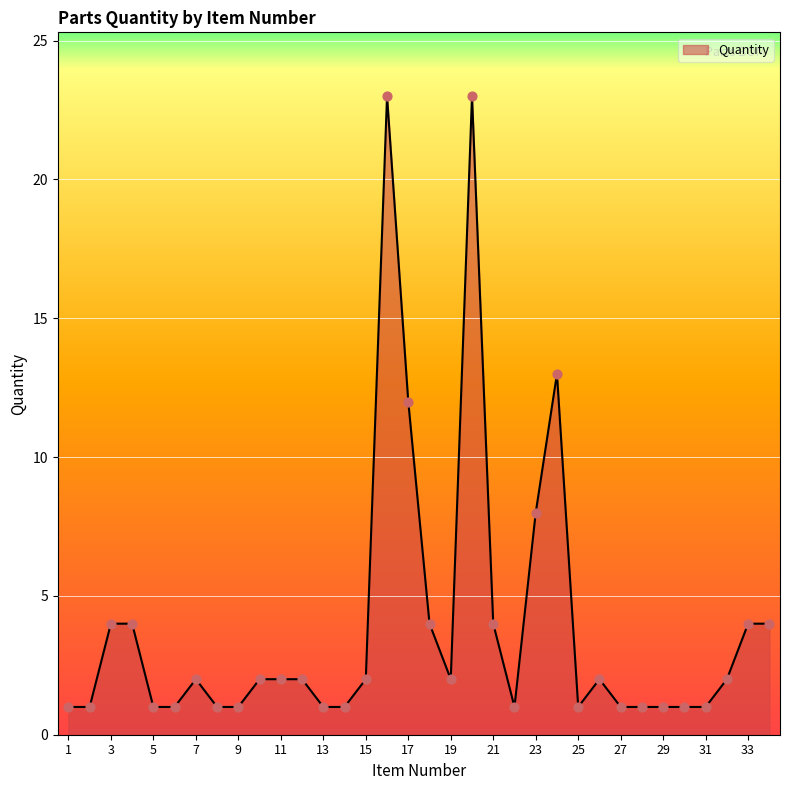

What is the greatest value displayed?

23